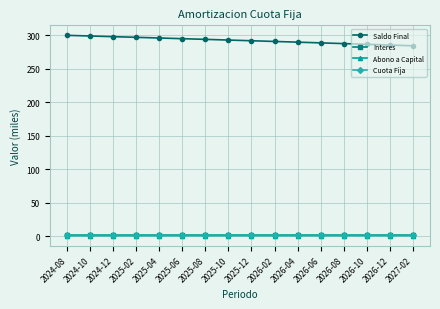

Which series has the largest range (max minus min)?

Saldo Final